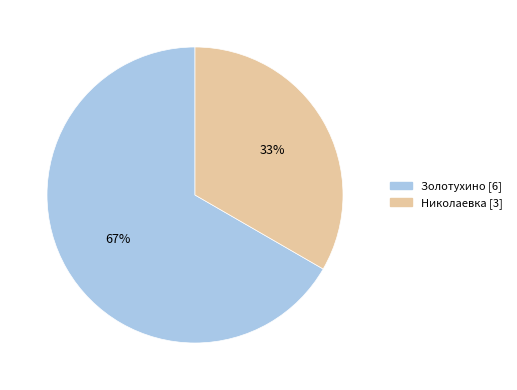

To the nearest percent, what portion does Золотухино represent?

67%